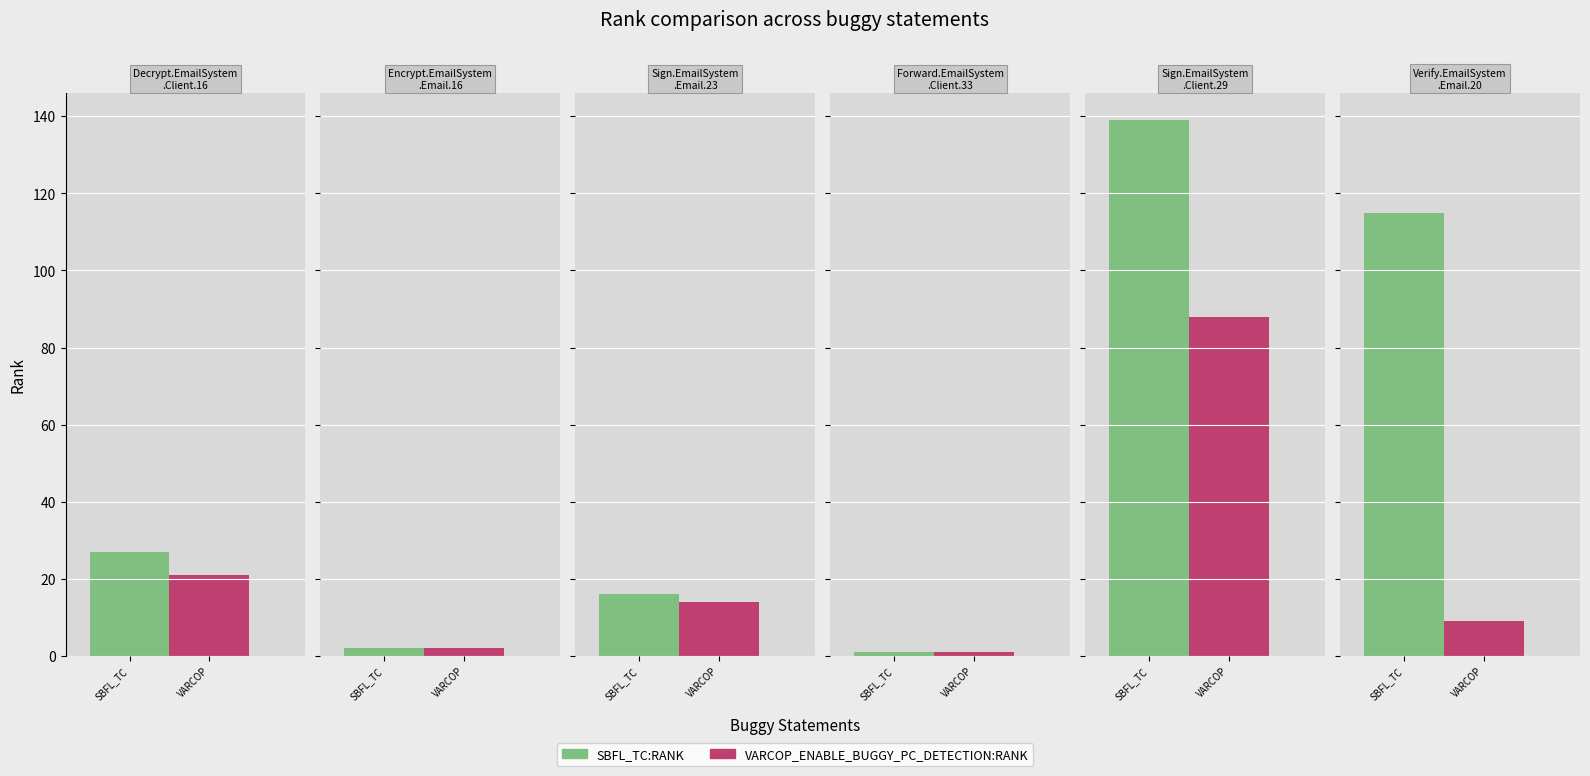

How many values in the SBFL:RANK series are below 27?

3